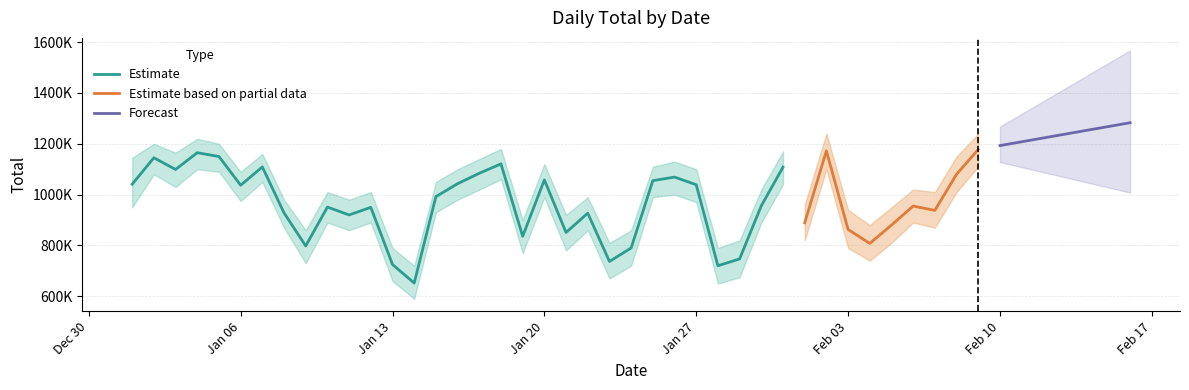

What is the sum of the Total_upper values at 2025-01-01 and 2025-01-13?

1935000